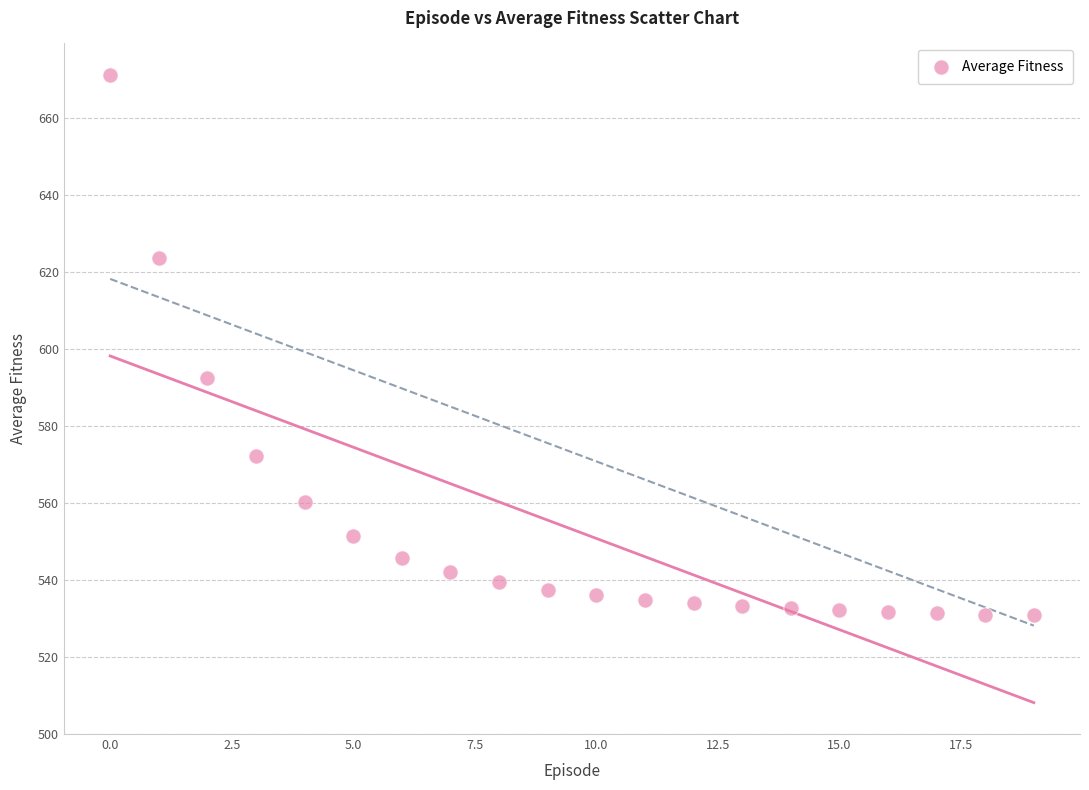

What Y value in the scatter plot is closest to 600?

592.4